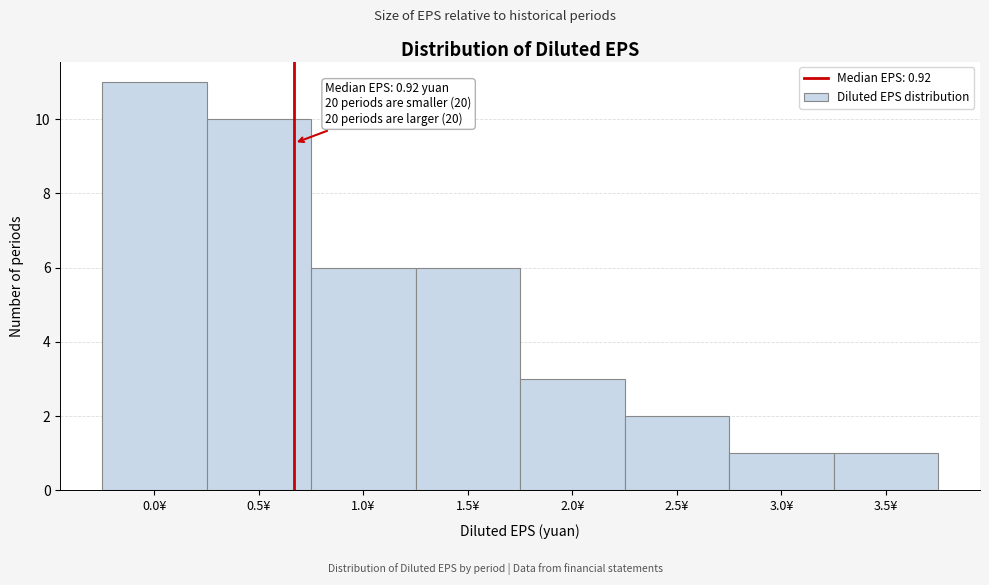

Reading left to right, what are all the values shown in this chart?

0.0¥=11	0.5¥=10	1.0¥=6	1.5¥=6	2.0¥=3	2.5¥=2	3.0¥=1	3.5¥=1